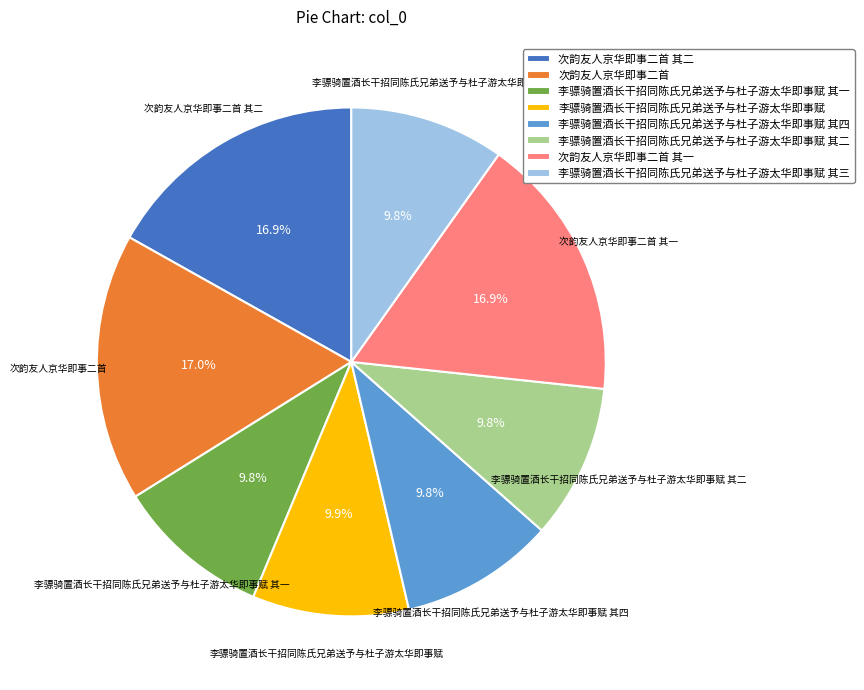

To the nearest percent, what is the difference between the 次韵友人京华即事二首 and 李骠骑置酒长干招同陈氏兄弟送予与杜子游太华即事赋 其一 slice percentages?

7%